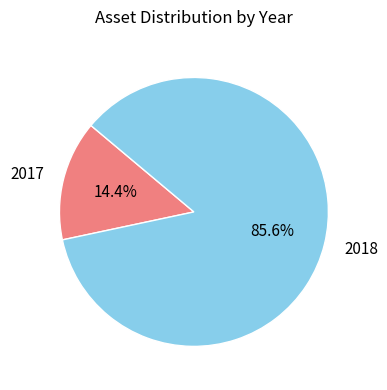

To the nearest percent, what is the combined percentage of 2018 and 2017?

100%